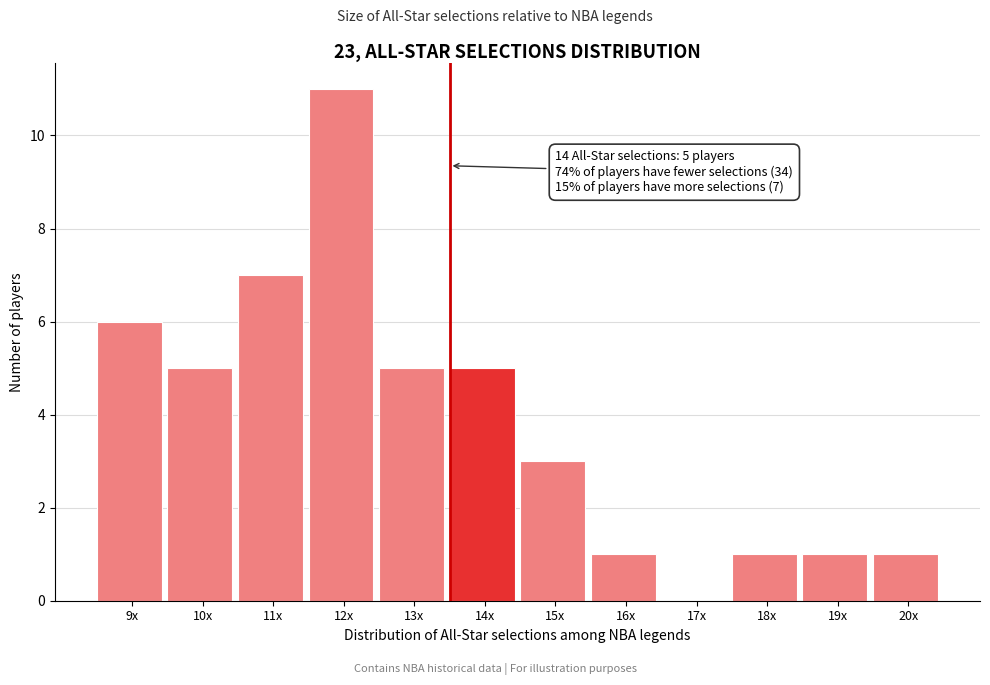

Reading left to right, extract all data points from this chart.

9x=6	10x=5	11x=7	12x=11	13x=5	14x=5	15x=3	16x=1	17x=0	18x=1	19x=1	20x=1